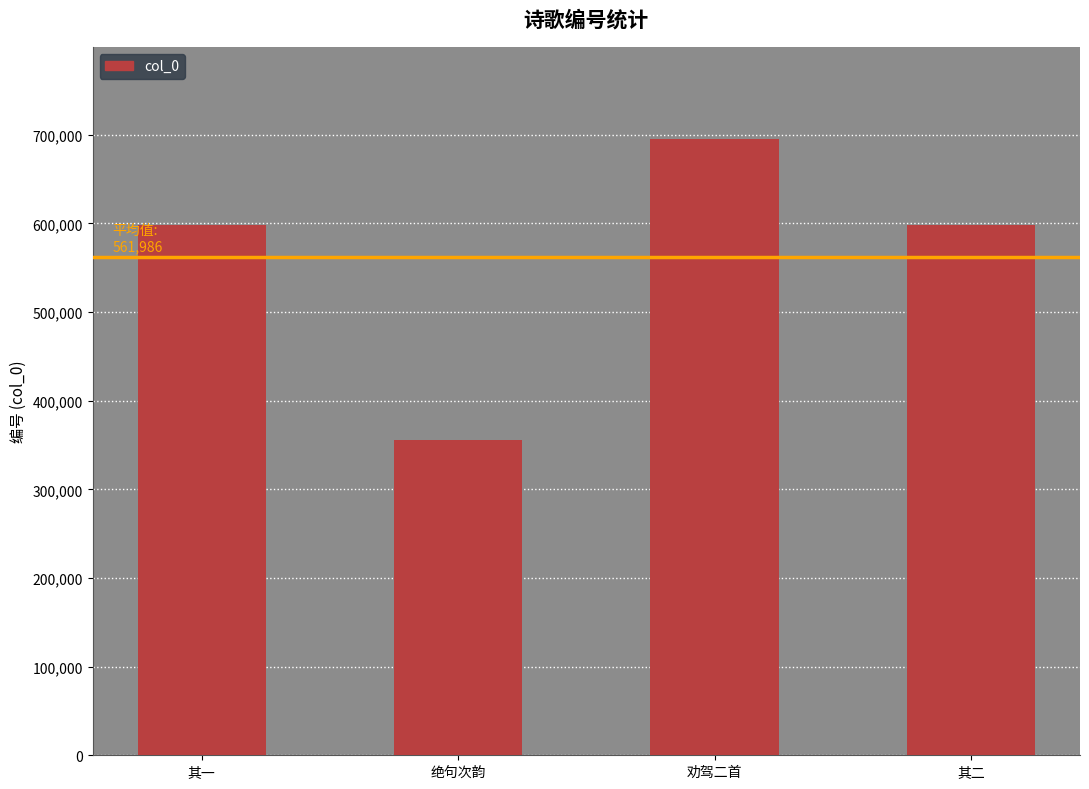

What position from the right is 绝句次韵?

3